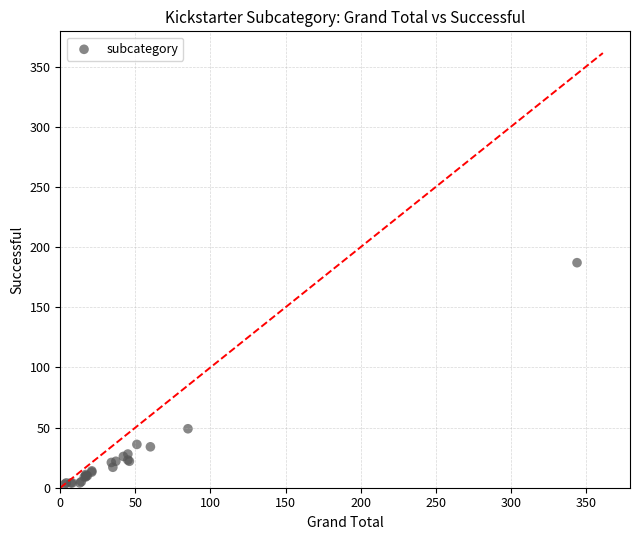

What Y value in the scatter plot is closest to 95?

49